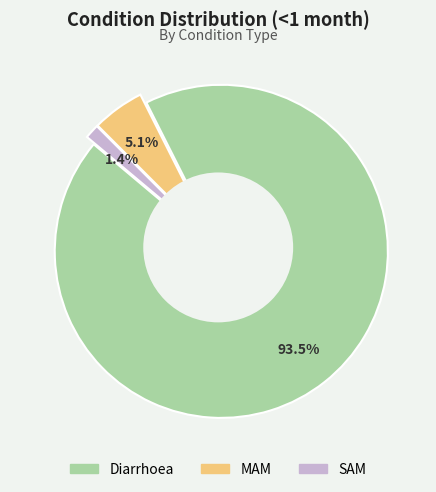

Combined, what portion of the pie is Diarrhoea and MAM?

98.6%